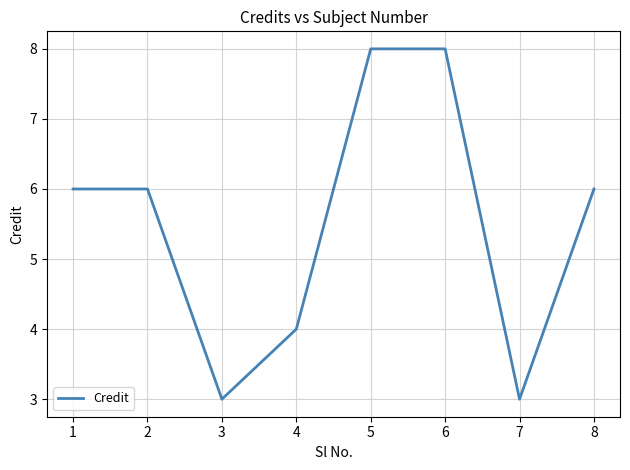

How many interior local valleys (lower than both neighbors) does the data have?

2